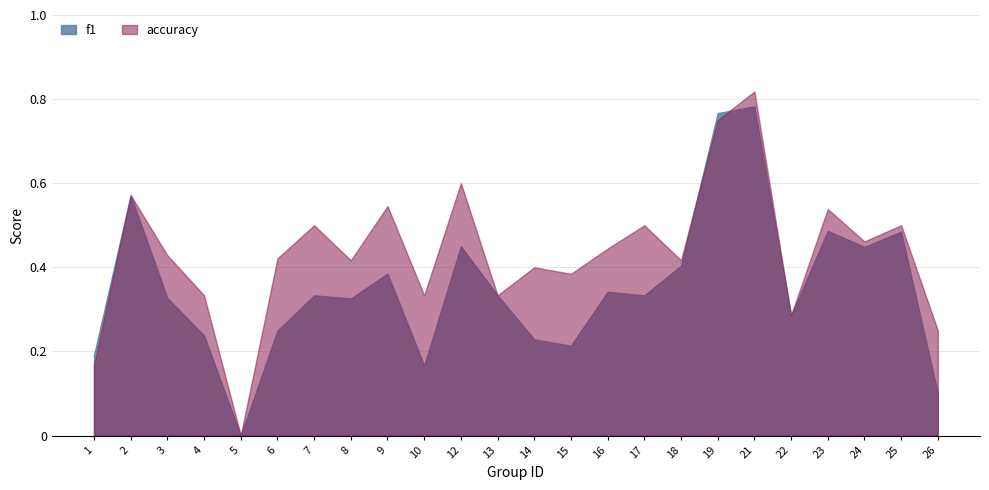

True or false: f1 has more than 0 points higher than both neighbors.

True